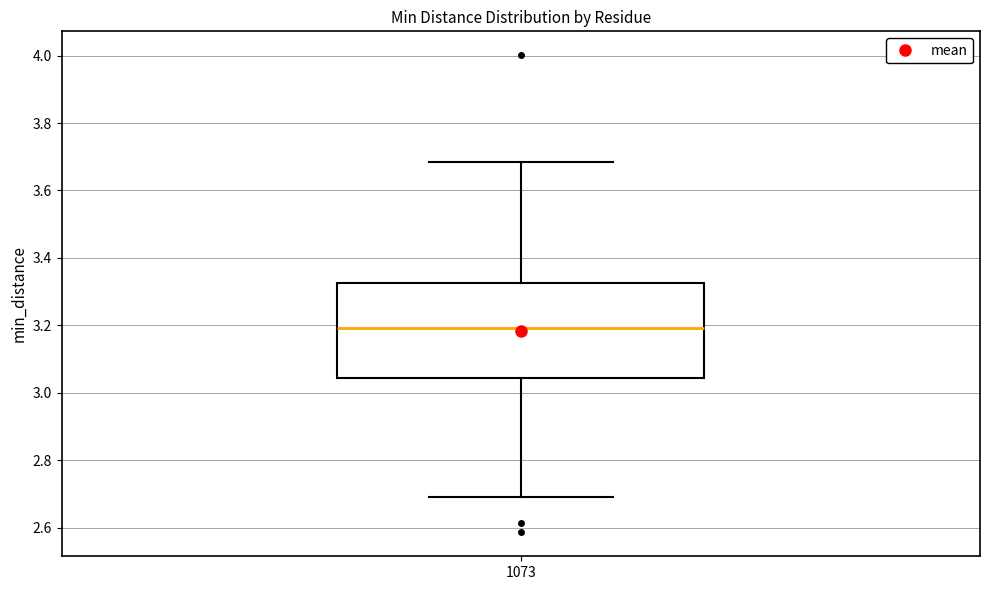

Where is the lower edge of the box at x = 1073 on the y-axis? The values are not printed on the chart, so give them approximately, as read against the axis.

3.04